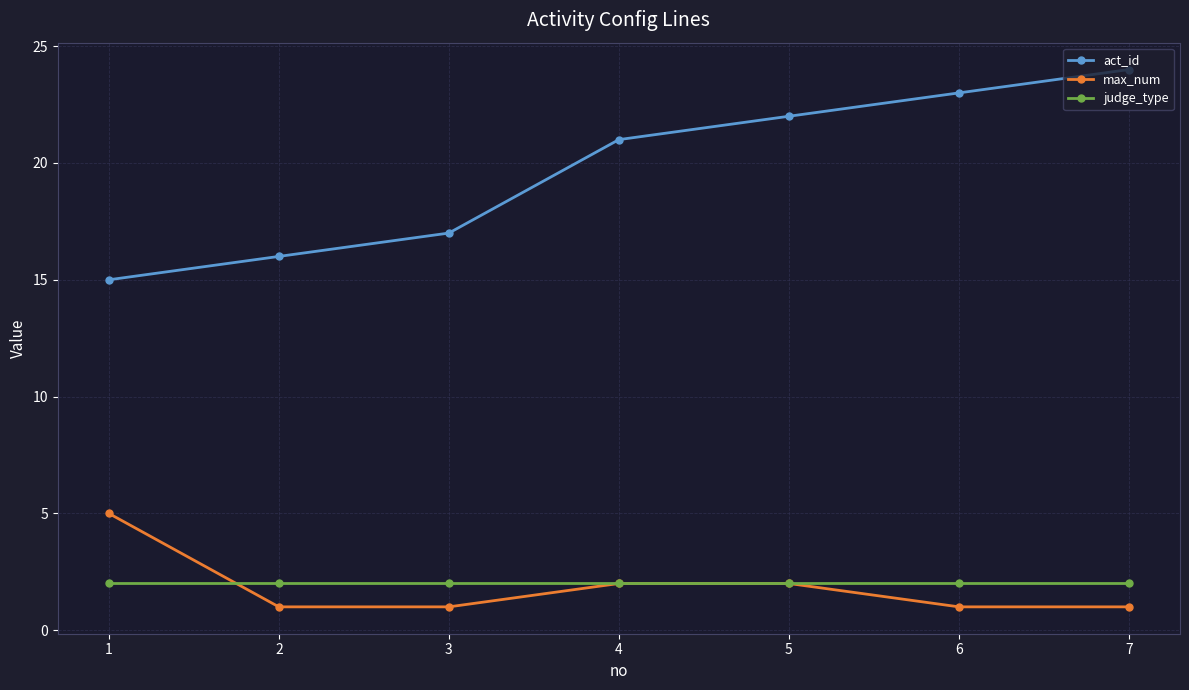

True or false: max_num has a value of 2 at 6.

False